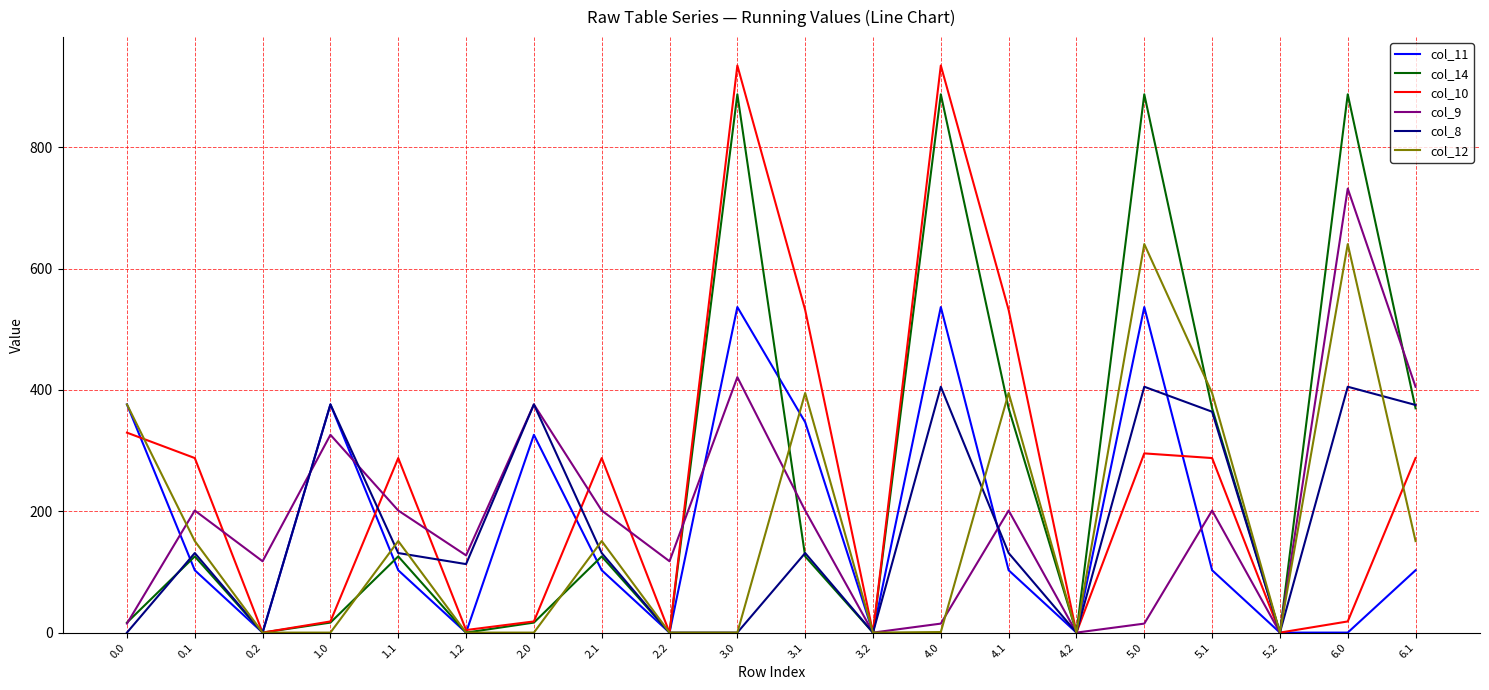

List the series in order of their peak value, lowest first.

col_8, col_11, col_12, col_9, col_14, col_10